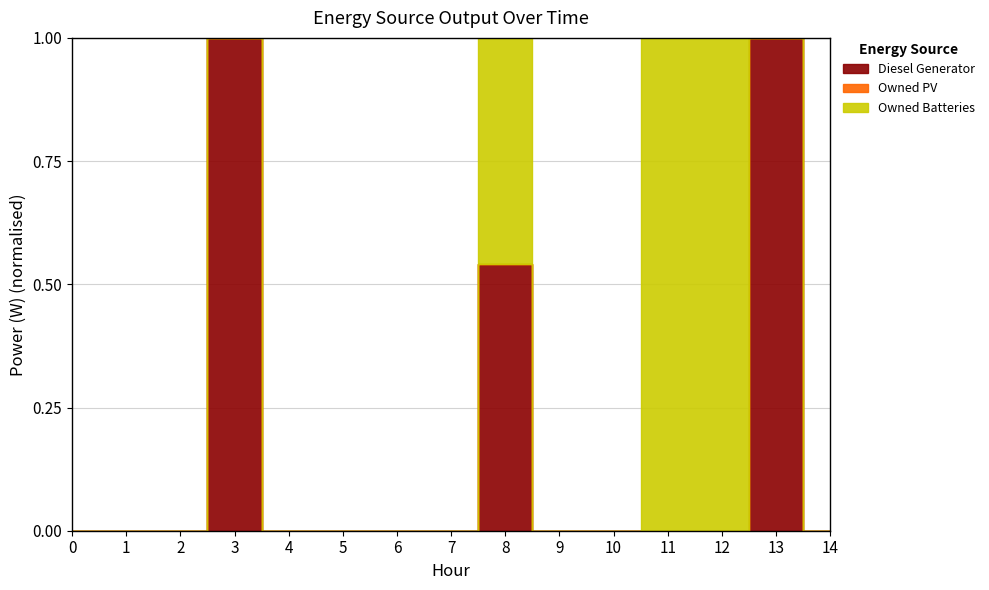

True or false: Owned PV has more than 0 points higher than both neighbors.

False